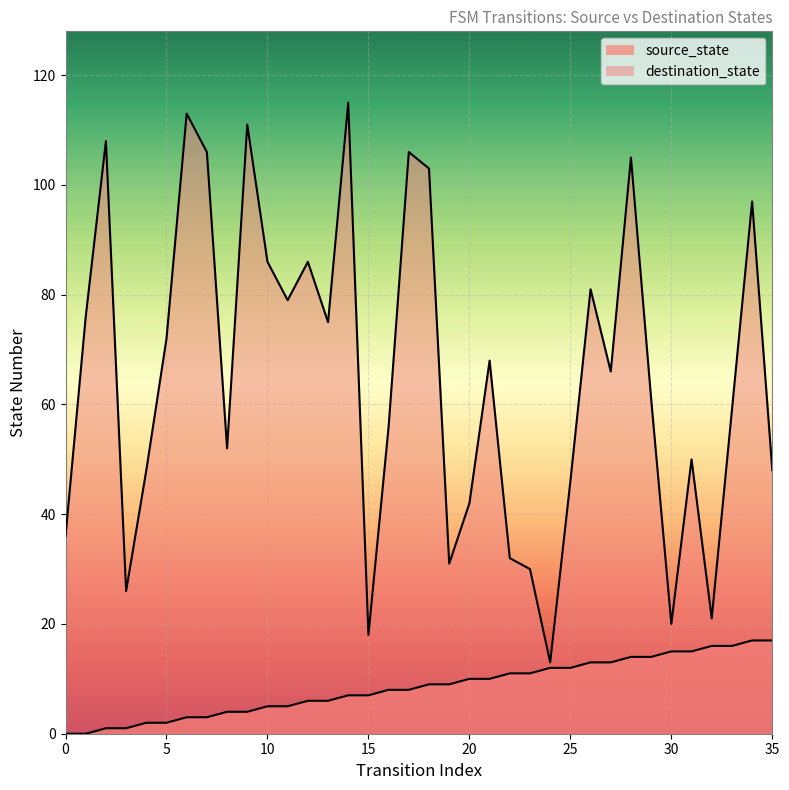

At how many categories does at least one series exceed 82?

11